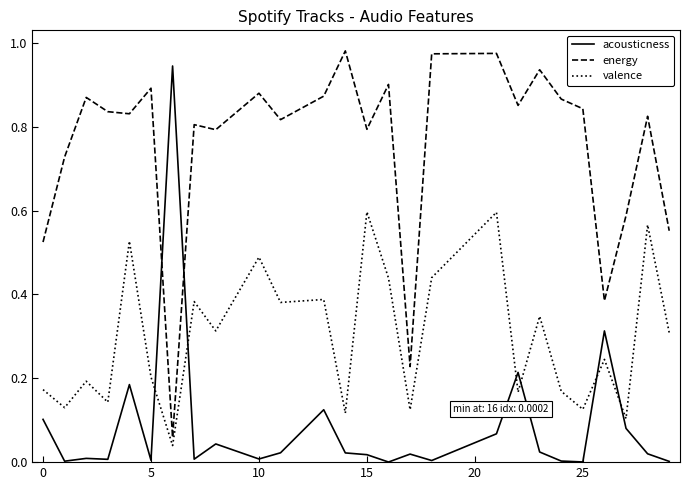

Which series has the largest total across all categories?

energy